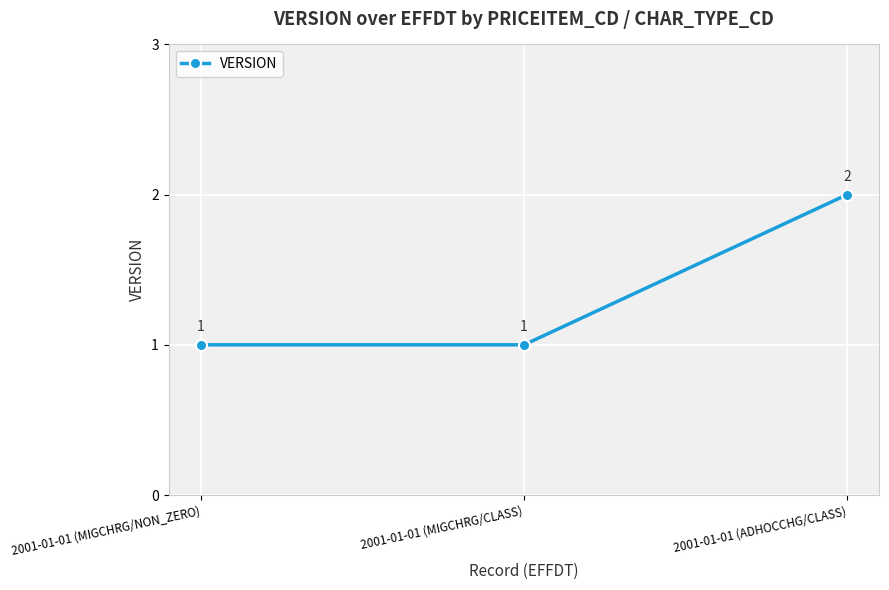

The value at 2001-01-01 (ADHOCCHG/CLASS) is 3. True or false?

False